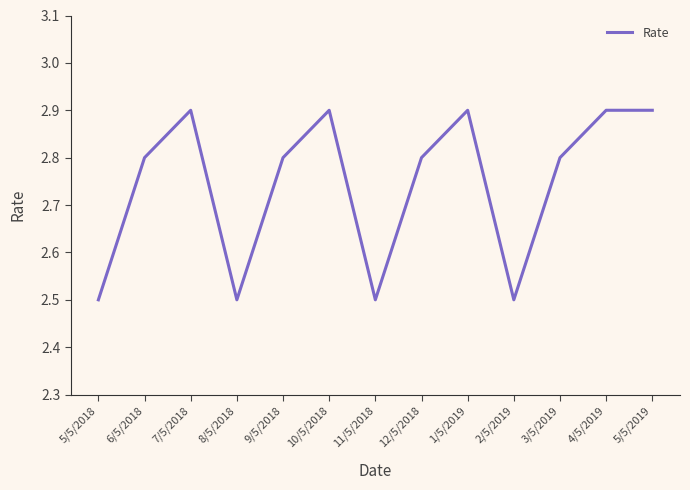

What is the minimum value shown in the chart?

2.5